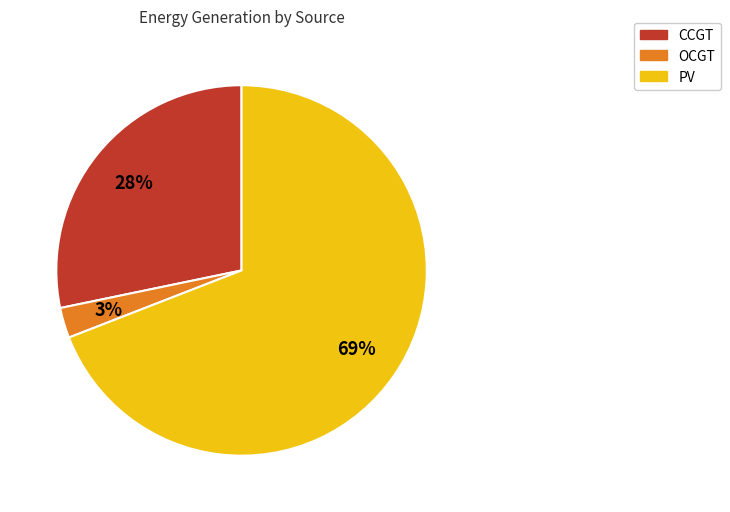

Is there any slice that represents more than half of the pie?

Yes